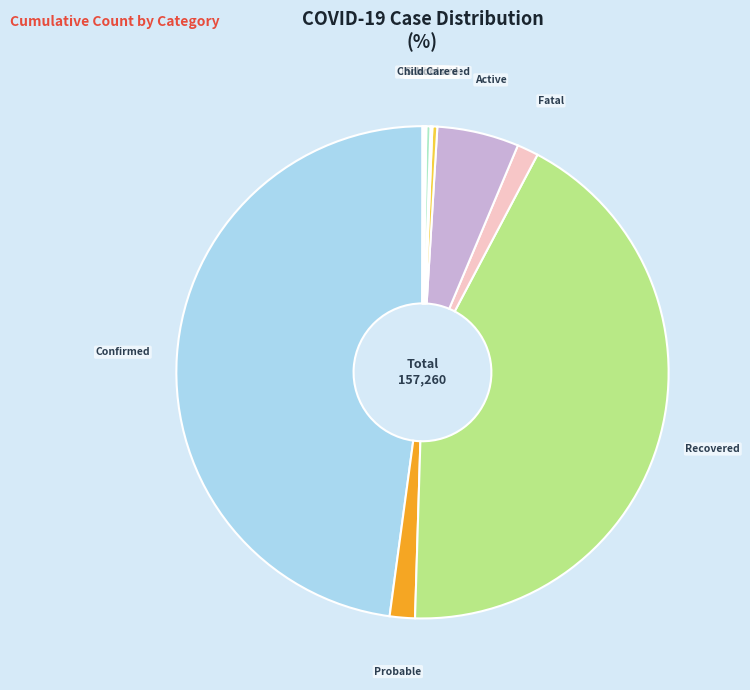

Which category has the smallest portion of the pie?

Hospitalized & Intubated